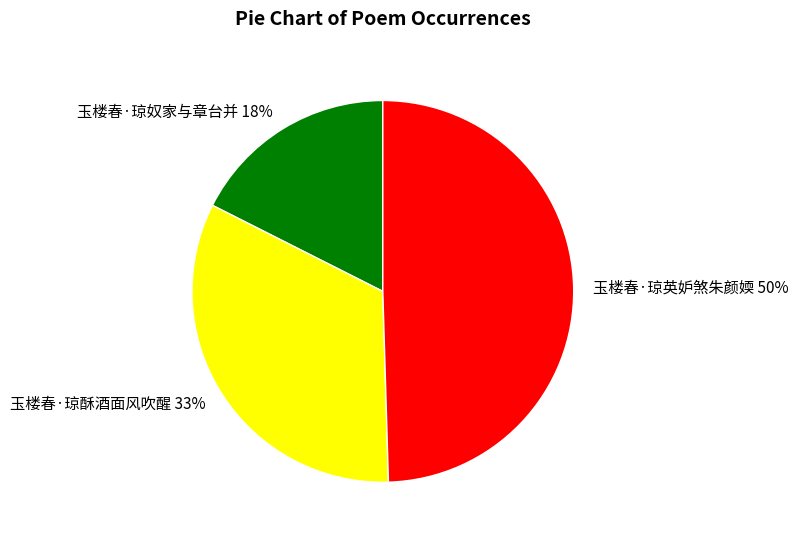

What is the smallest slice in the pie chart?

玉楼春·琼奴家与章台并